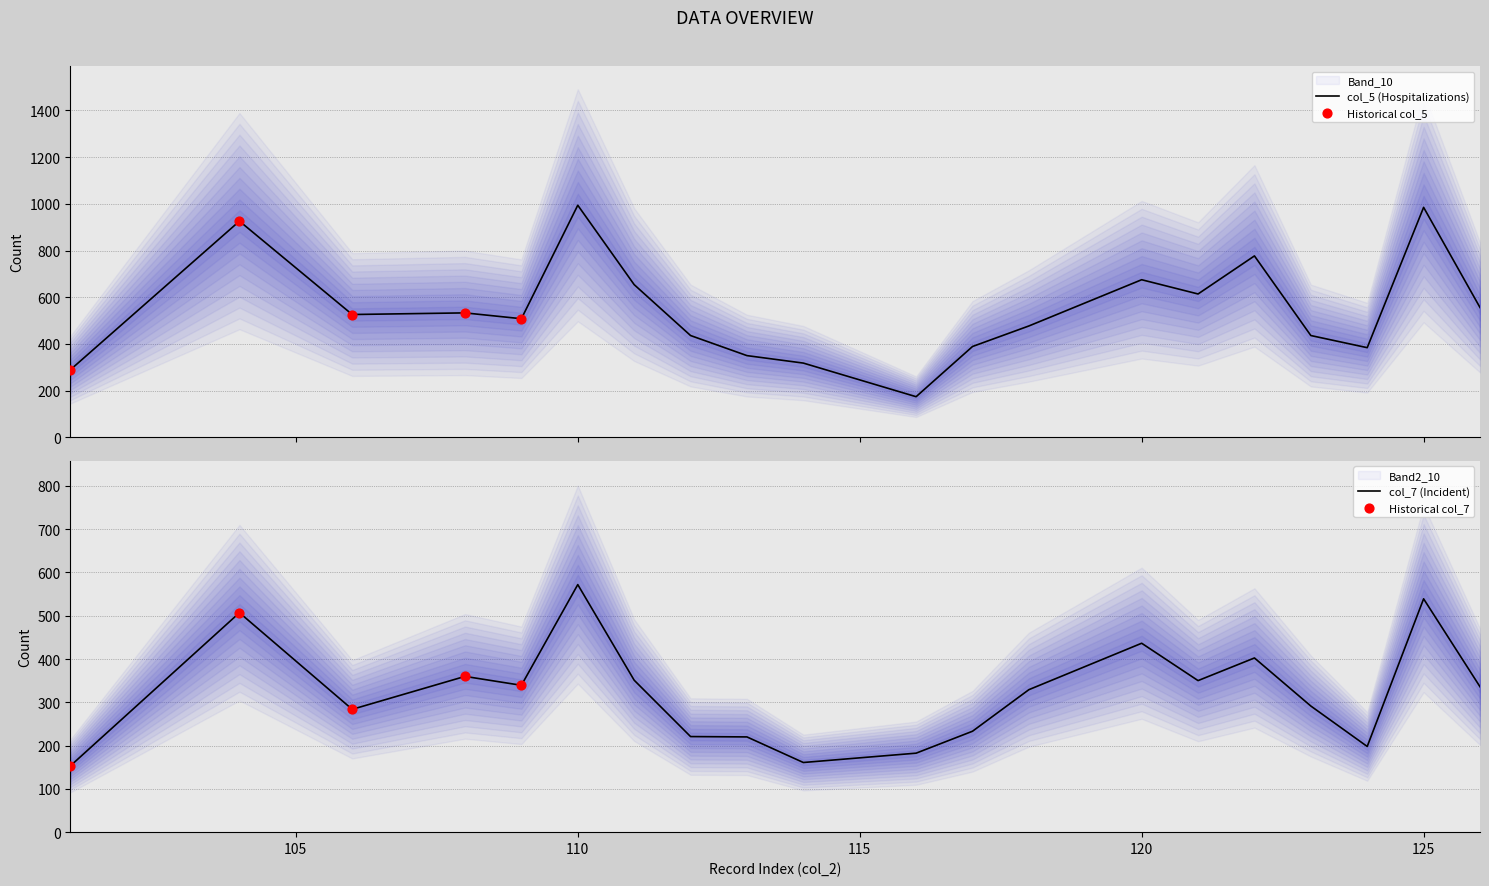

Which series has the largest total across all categories?

col_5